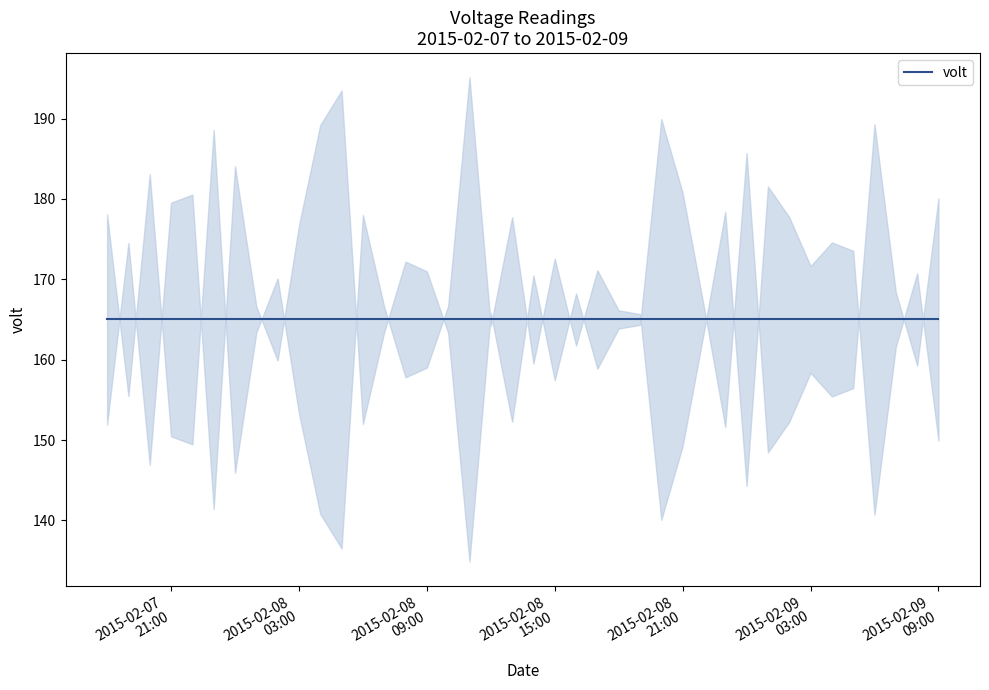

What is the label of the 7th point from the right?

2015-02-09 03:00:00